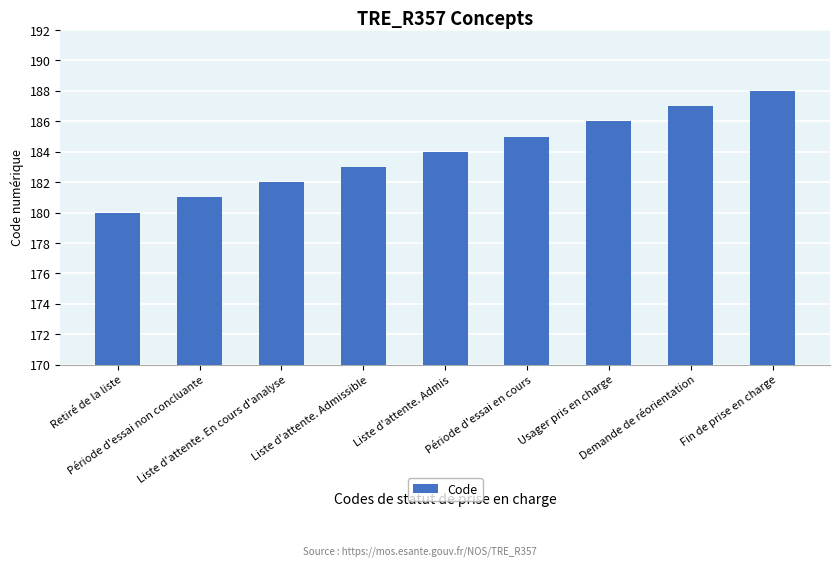

Reading right to left, extract all data points from this chart.

188	187	186	185	184	183	182	181	180